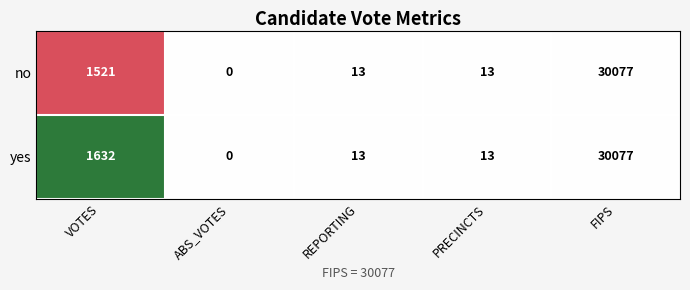

At which category does the chart reach its minimum across all series?

ABS_VOTES